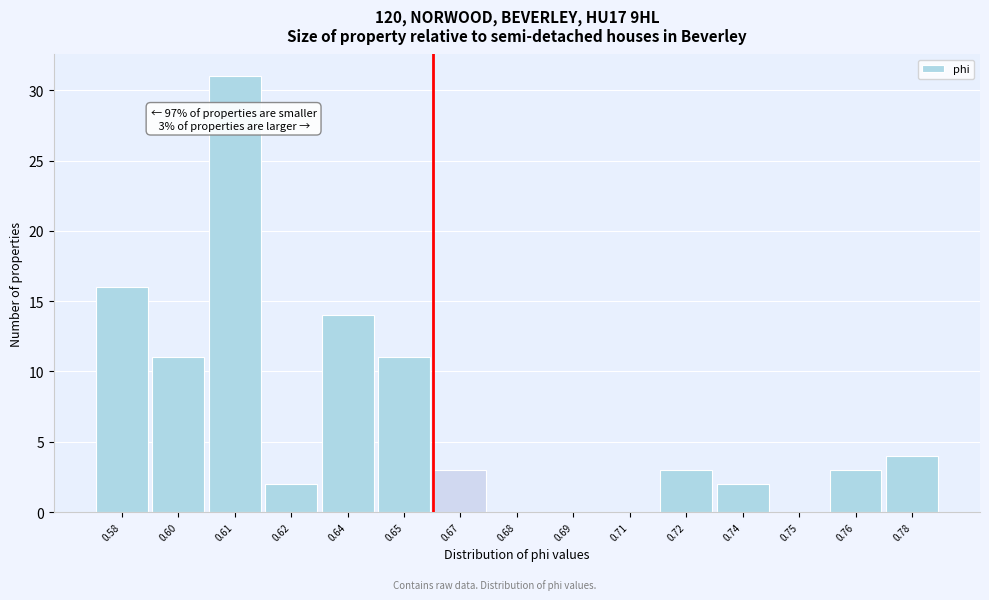

Reading left to right, list all the values displayed in this chart.

0.58=16	0.60=11	0.61=31	0.62=2	0.64=14	0.65=11	0.67=3	0.68=0	0.69=0	0.71=0	0.72=3	0.74=2	0.75=0	0.76=3	0.78=4